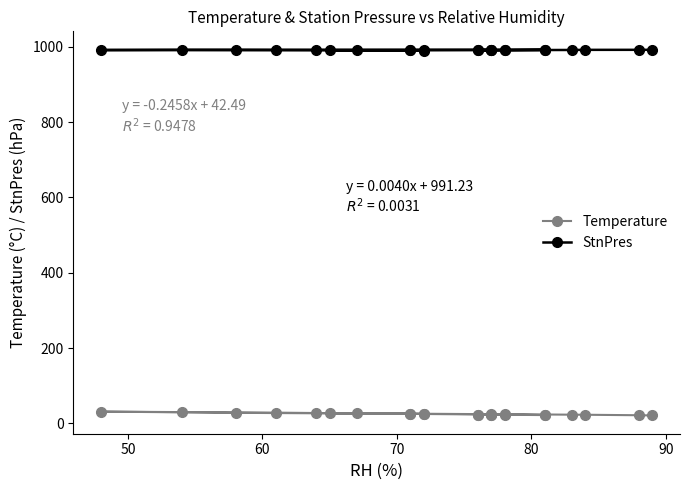

True or false: Temperature has more than 0 points higher than both neighbors.

True